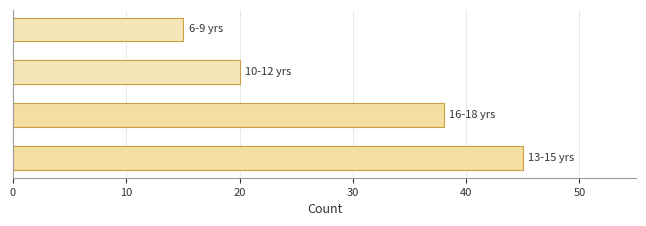

How many data points are less than 38?

2